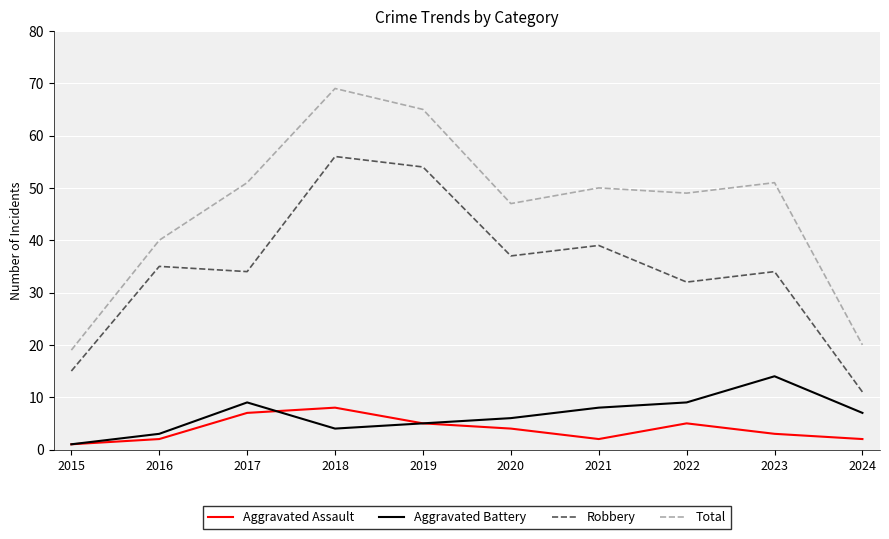

Is this an area chart (filled region under the line)?

No